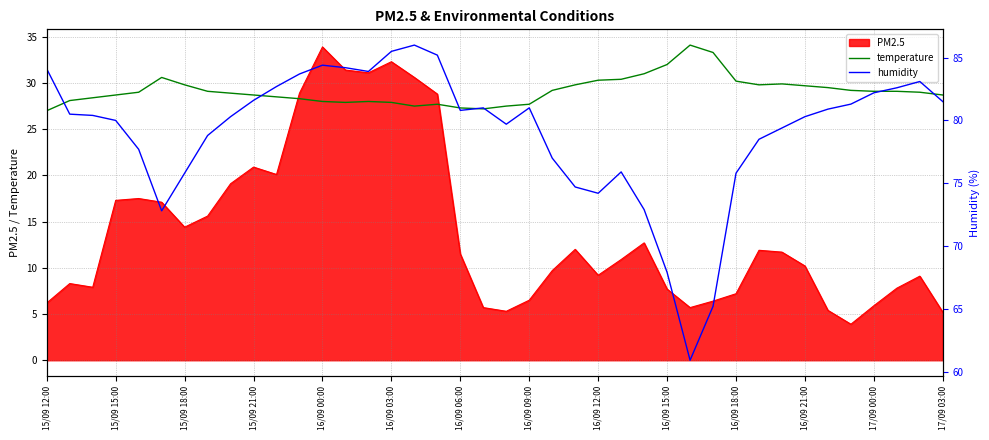

Which category has the highest value in the temperature series?

28